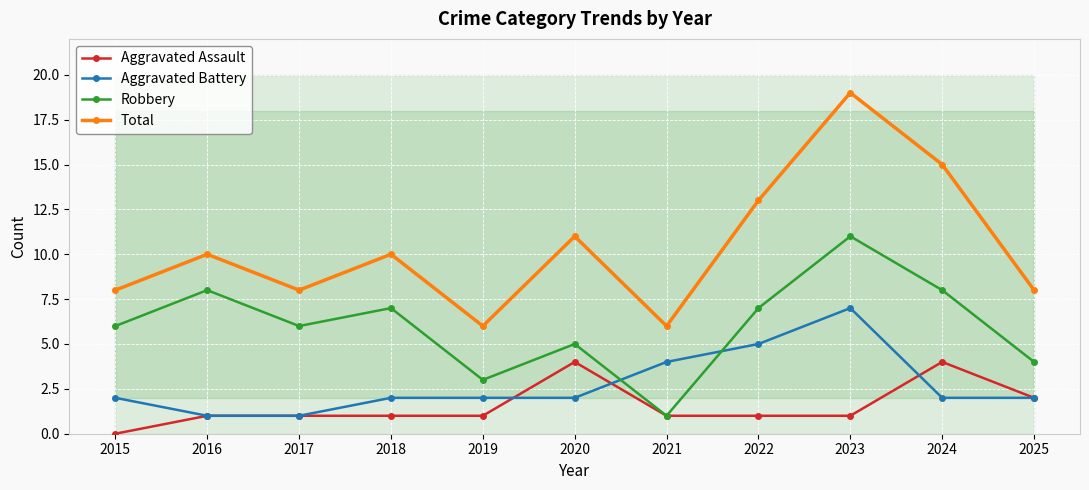

At which label is Aggravated Battery closest to 4?

2021